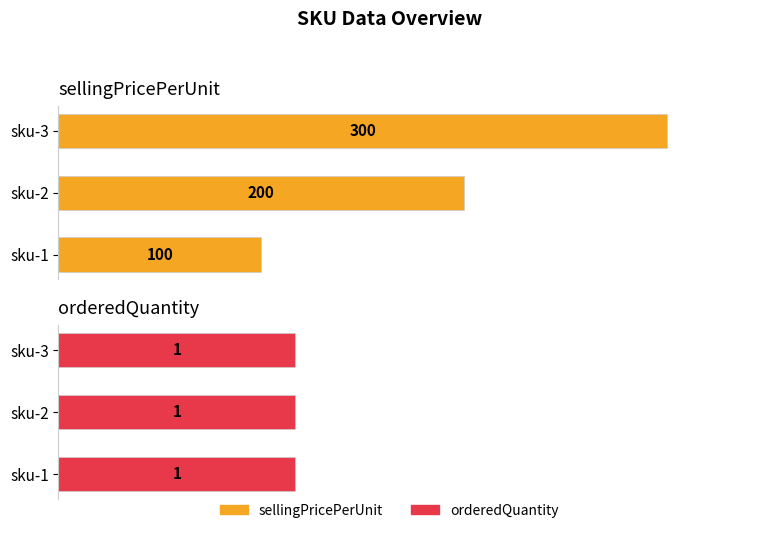

What is the sum of all sellingPricePerUnit values?

600.0